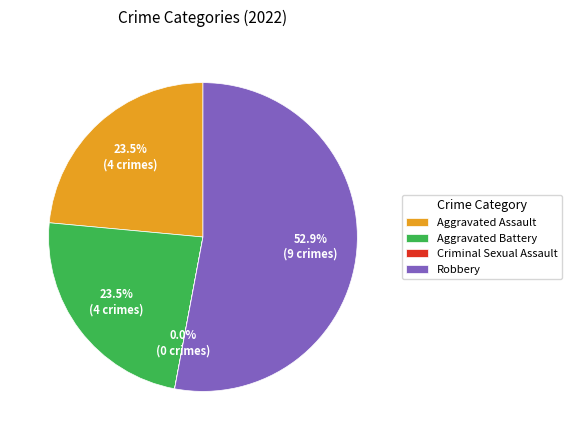

Approximately how many times larger is the value at Aggravated Assault compared to Aggravated Battery?

1.0